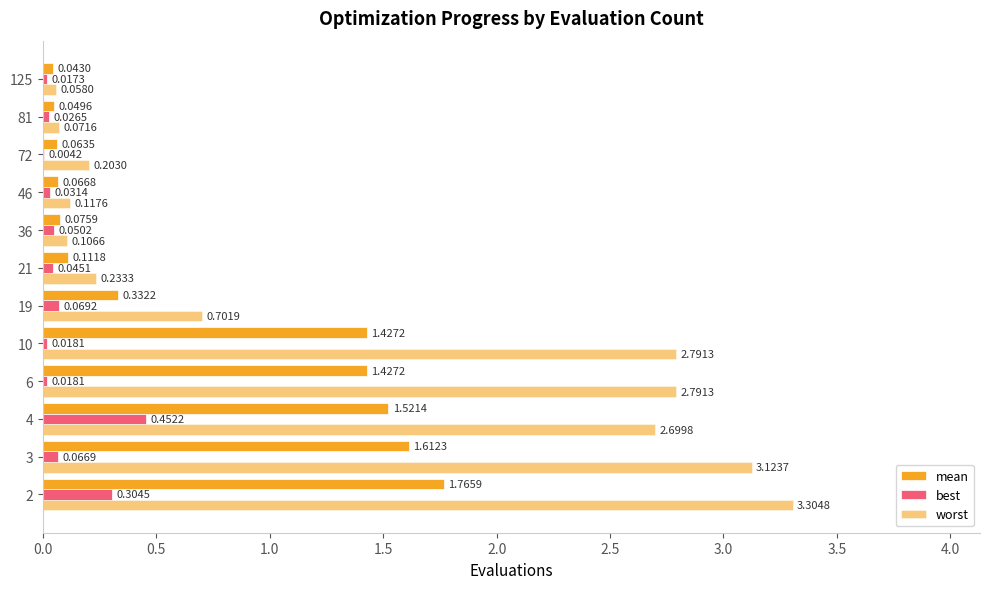

Count the number of categories in the chart.

12